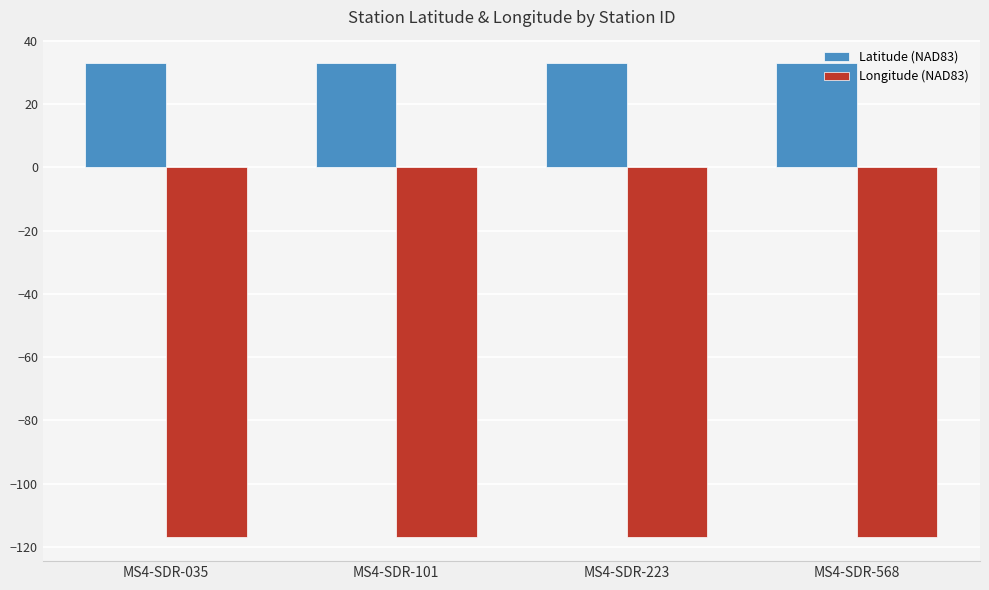

What is the spread (max minus min) of values at MS4-SDR-568?

149.8